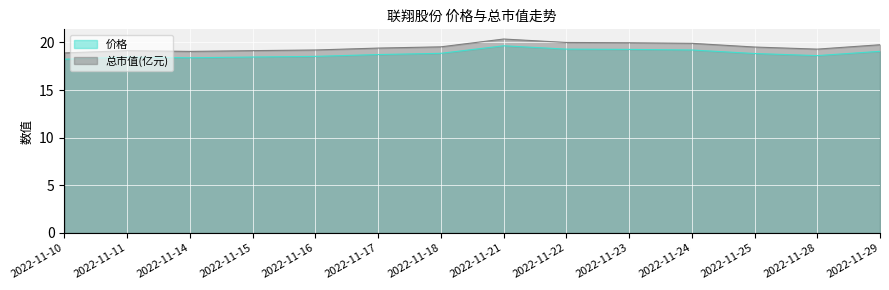

What is the value of the 价格 point at the 2nd from the left?

18.5